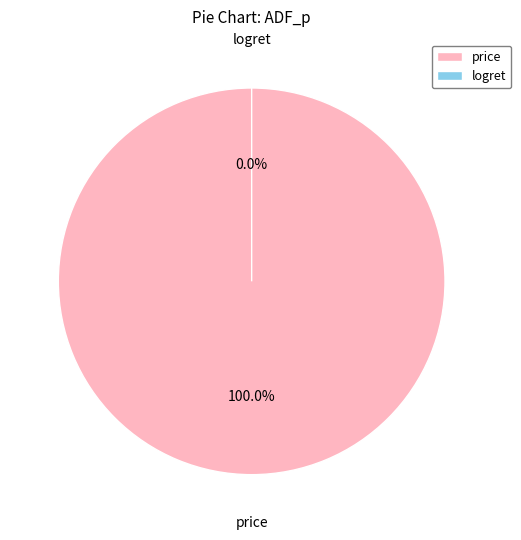

Which has a higher value, logret or price?

price